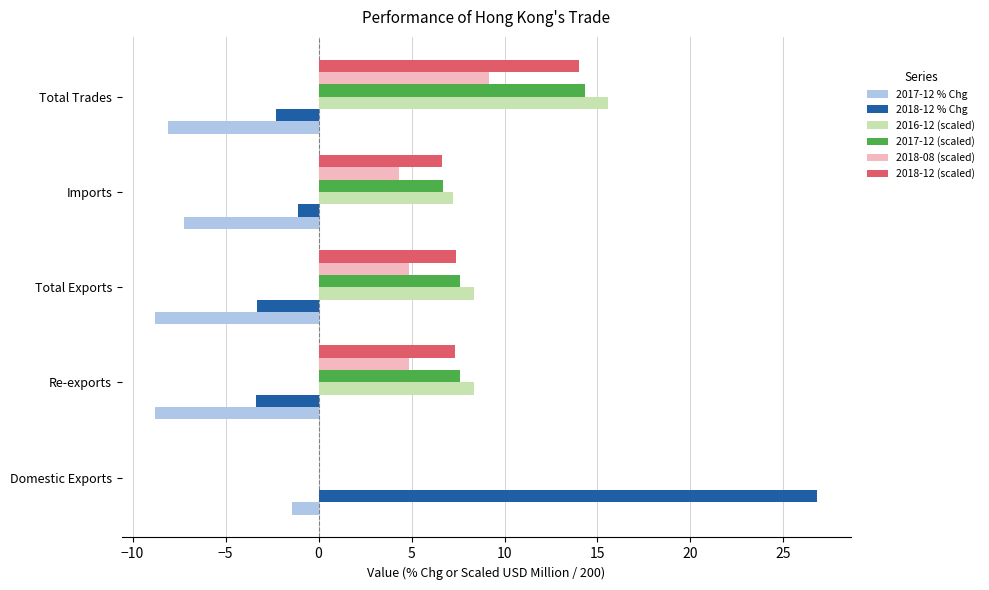

Where is 2017-12 % Chg nearest to the value -5?

Imports